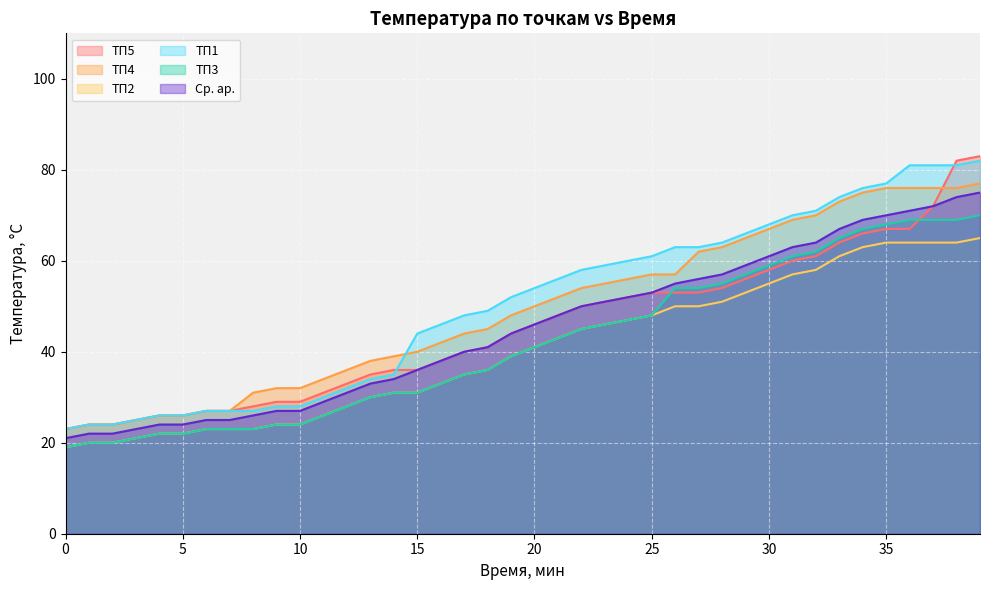

What is the difference between the maximum and minimum values in the ТП2 series?

46